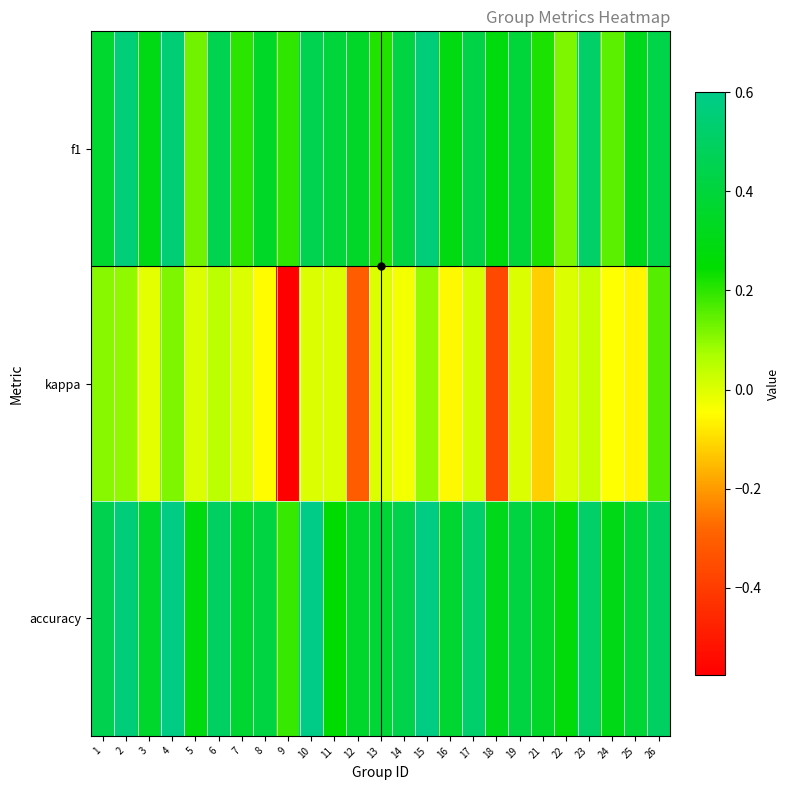

At which category is the sum across all series the highest?

4